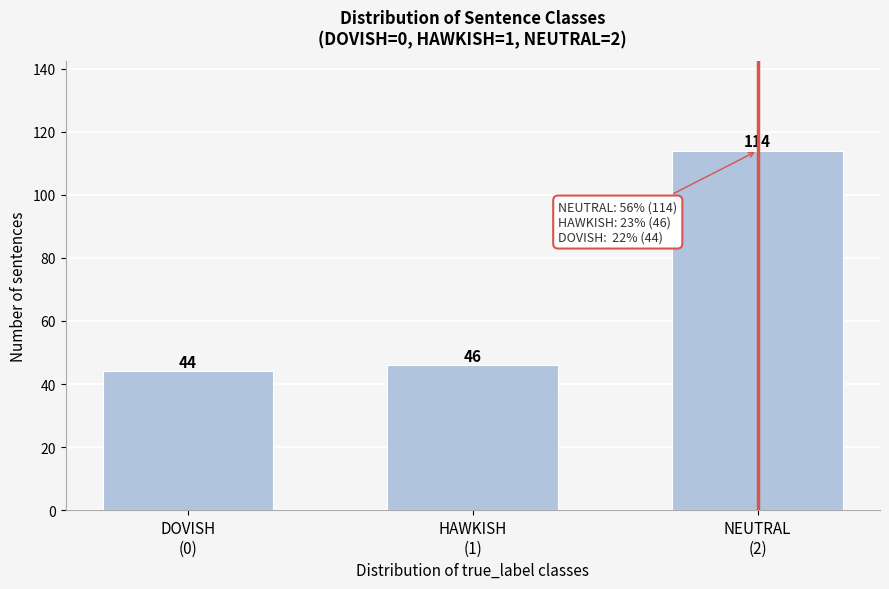

Reading right to left, transcribe all the data shown in this chart.

114	46	44